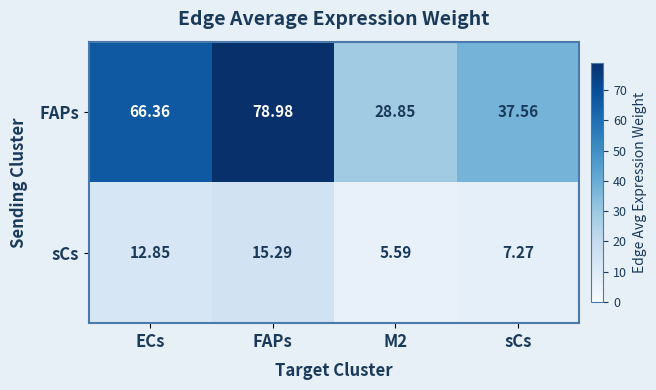

Which series has the largest total across all categories?

FAPs